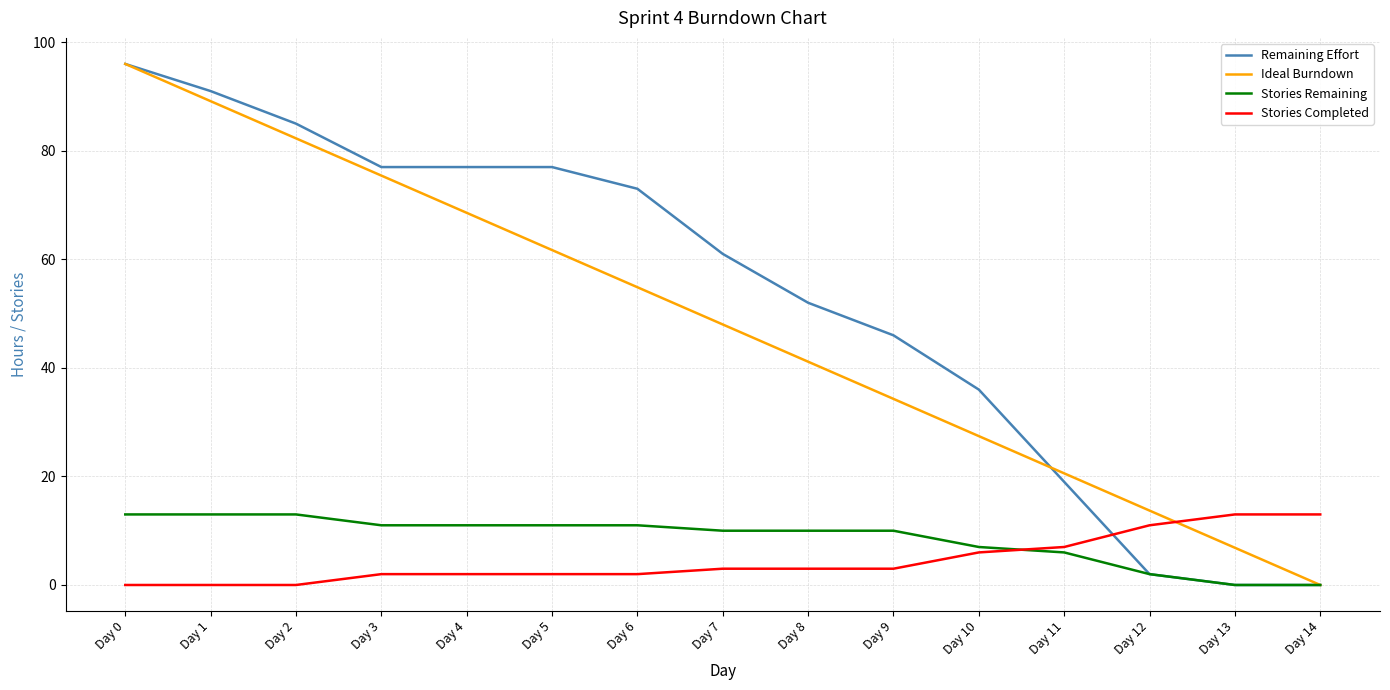

Where does the Ideal Burndown series first go above 48?

Day 0